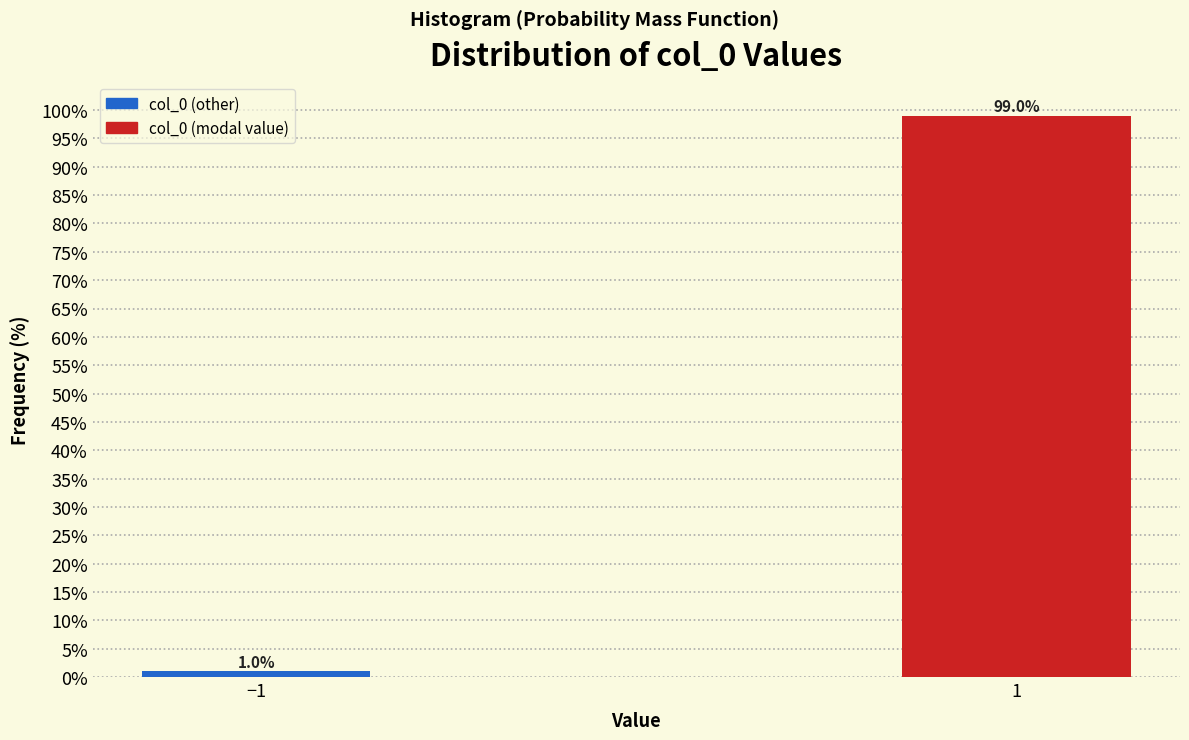

Reading left to right, list all the values displayed in this chart.

1.0	99.0